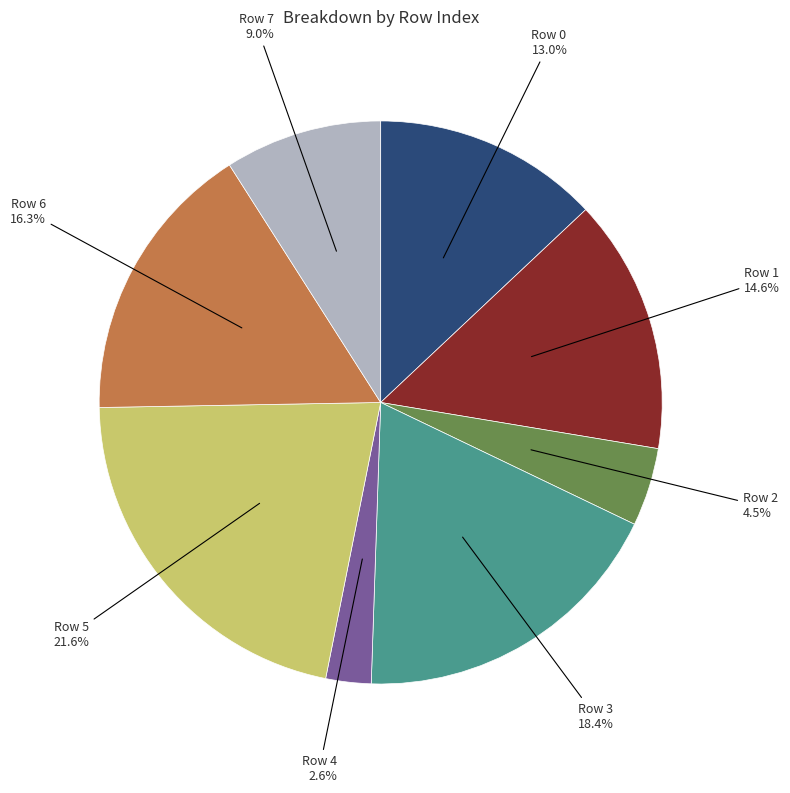

Is there any slice that represents more than half of the pie?

No